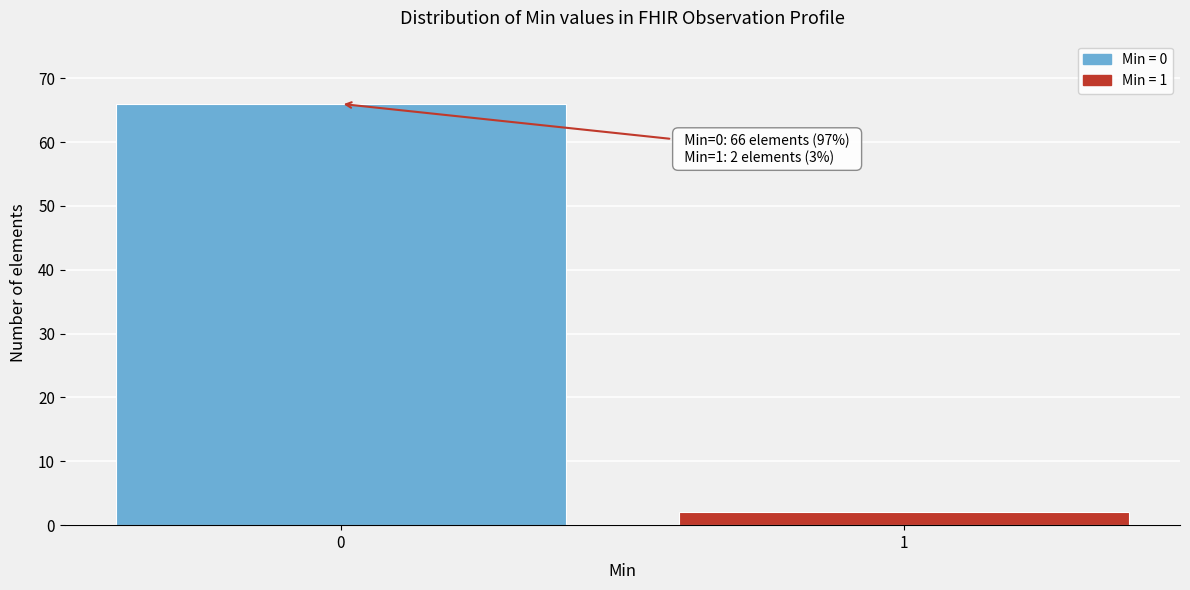

Reading left to right, list all the values displayed in this chart.

66	2